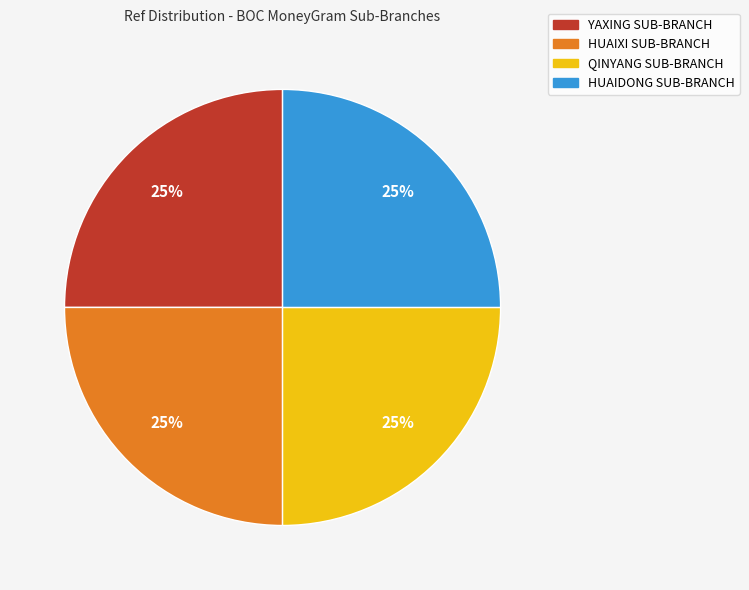

Is there any slice that represents more than half of the pie?

No